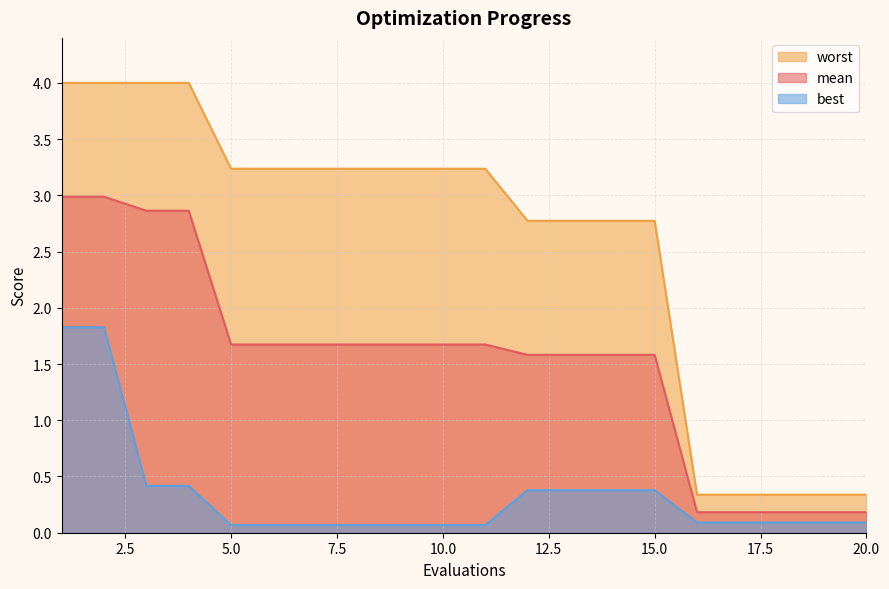

True or false: best and worst intersect in this chart.

False